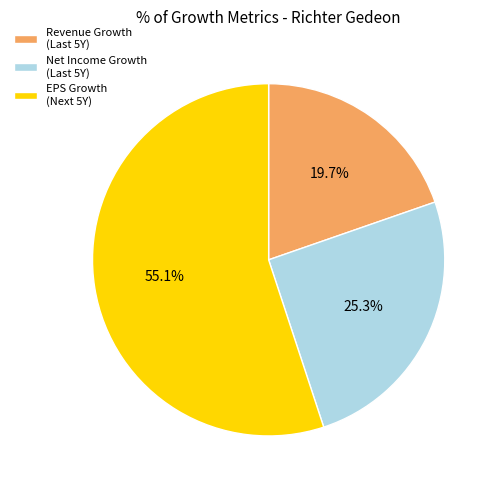

Does any single category account for the majority?

Yes